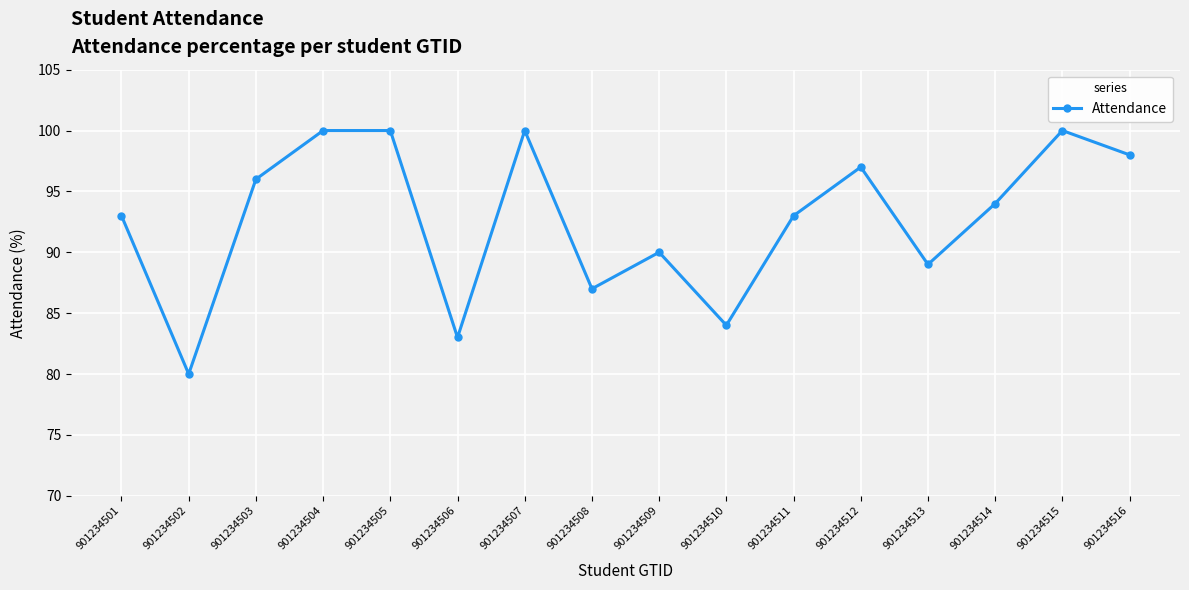

Reading right to left, transcribe all the data shown in this chart.

98	100	94	89	97	93	84	90	87	100	83	100	100	96	80	93